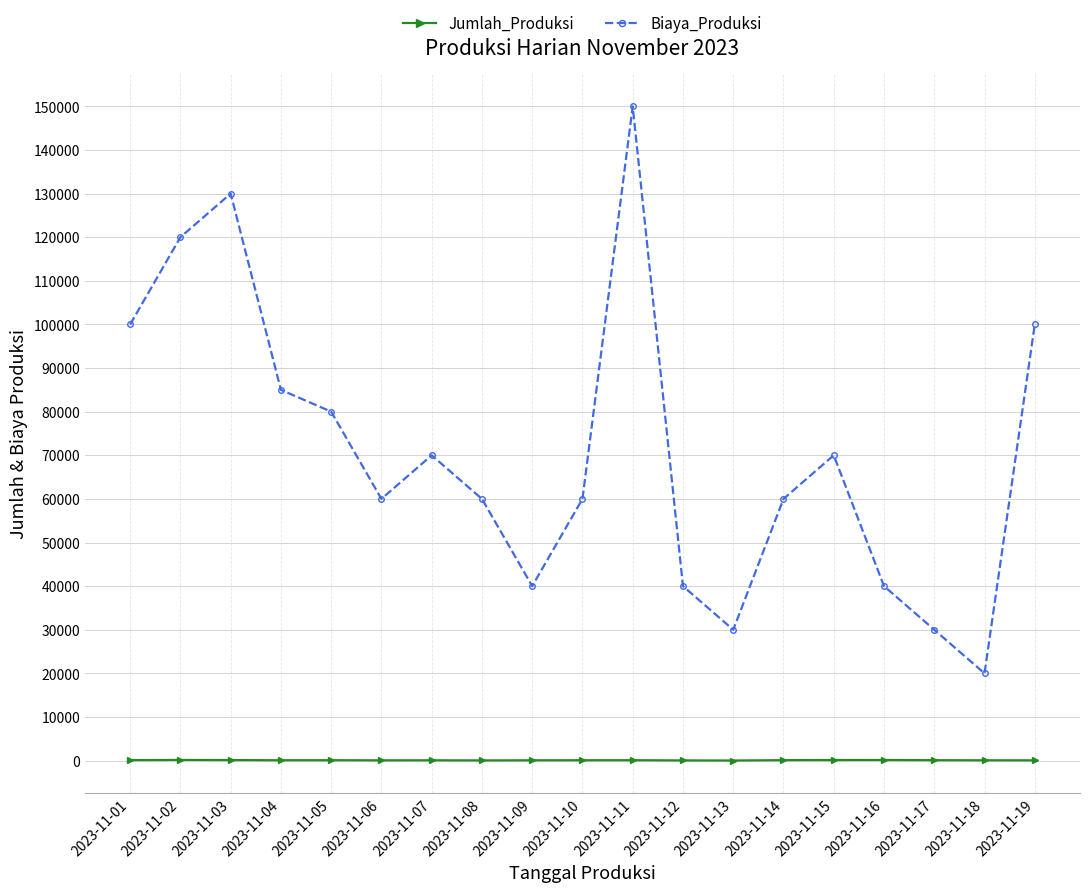

Read the Biaya_Produksi value at 2023-11-16, to the nearest 10.

40000